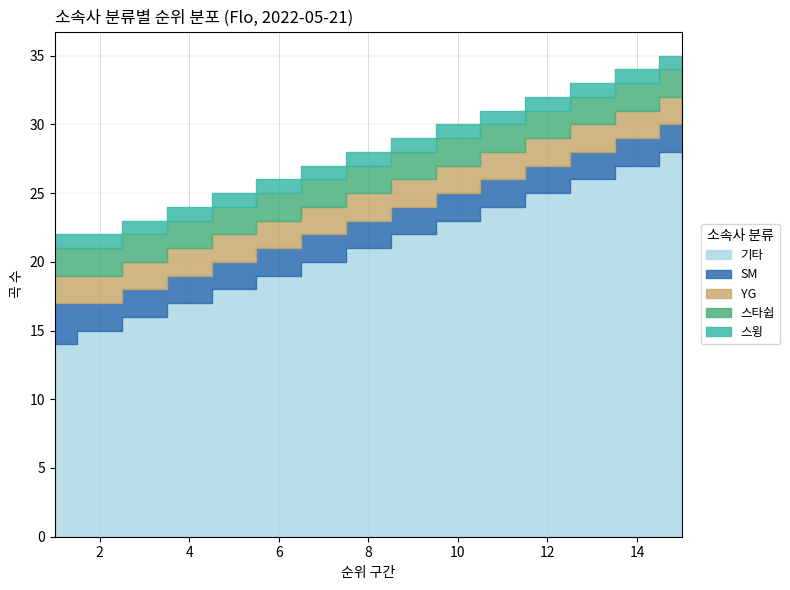

At how many categories does at least one series exceed 2?

15